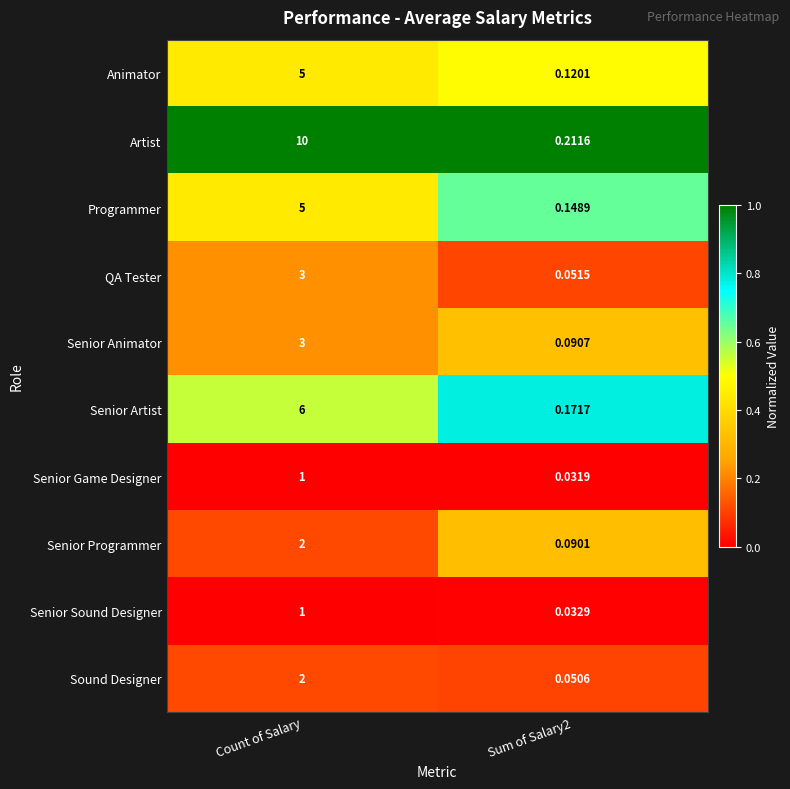

Rank the series at Sum of Salary2 from lowest to highest value.

Senior Game Designer, Senior Sound Designer, Sound Designer, QA Tester, Senior Programmer, Senior Animator, Animator, Programmer, Senior Artist, Artist